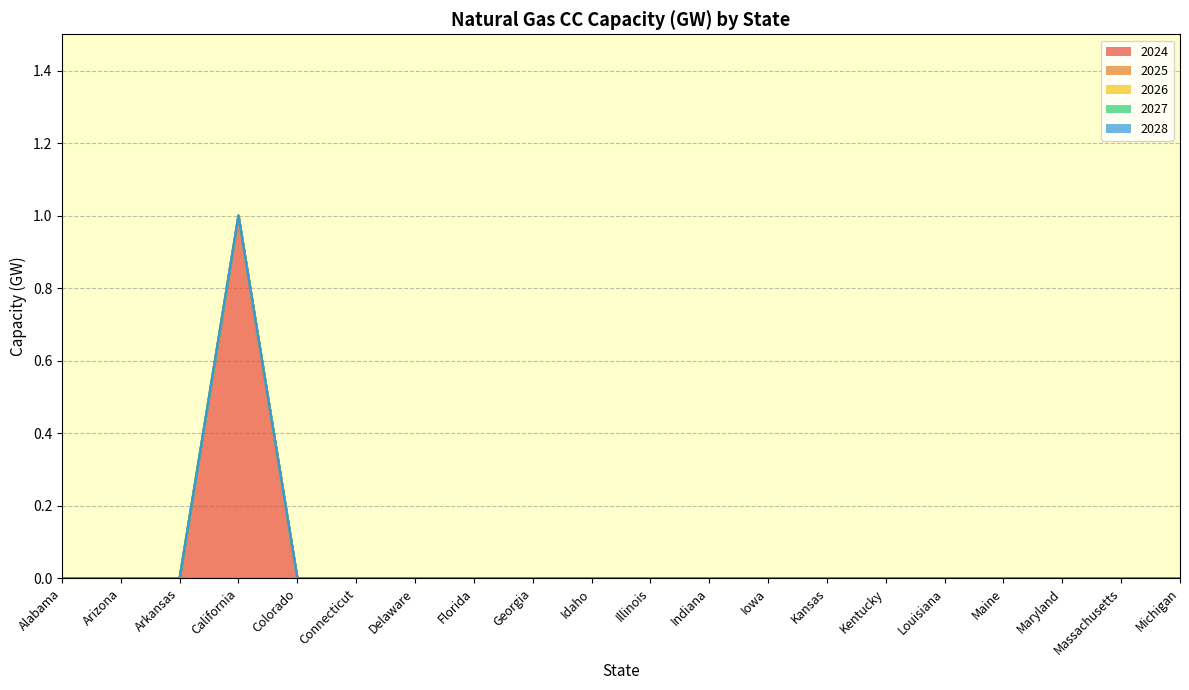

Does the chart display data point markers on the line(s)?

No